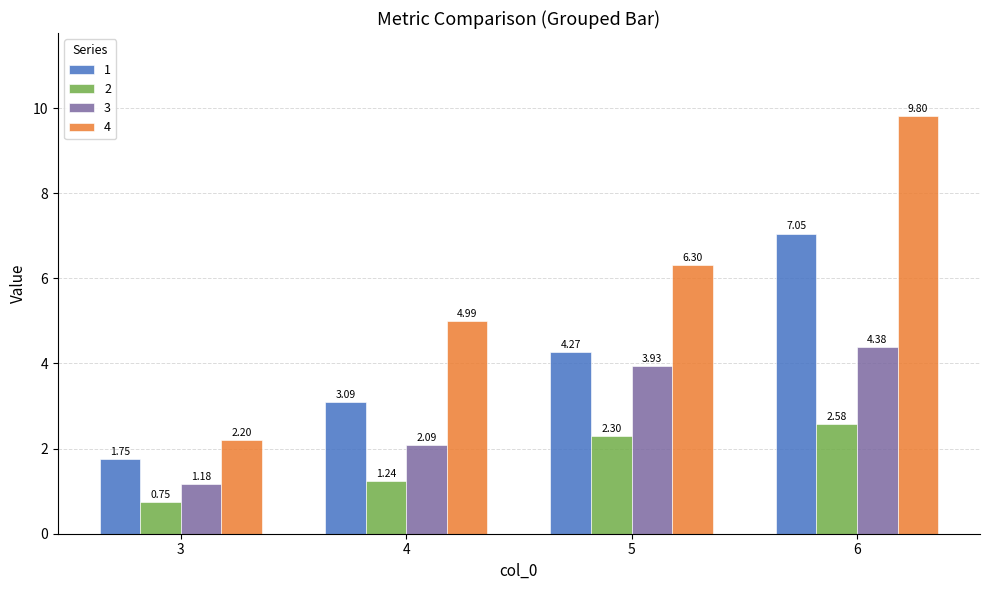

Which series changed the most between 3 and 4?

4